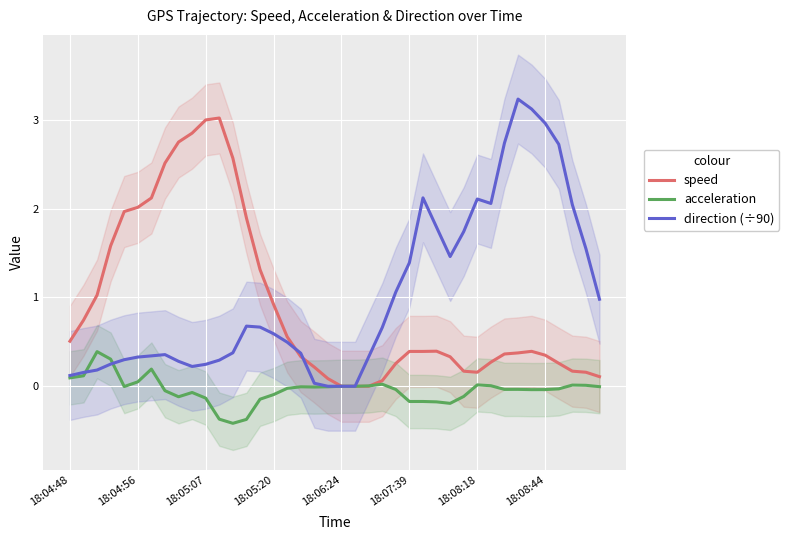

Which category has the highest value in the direction (÷90) series?

33